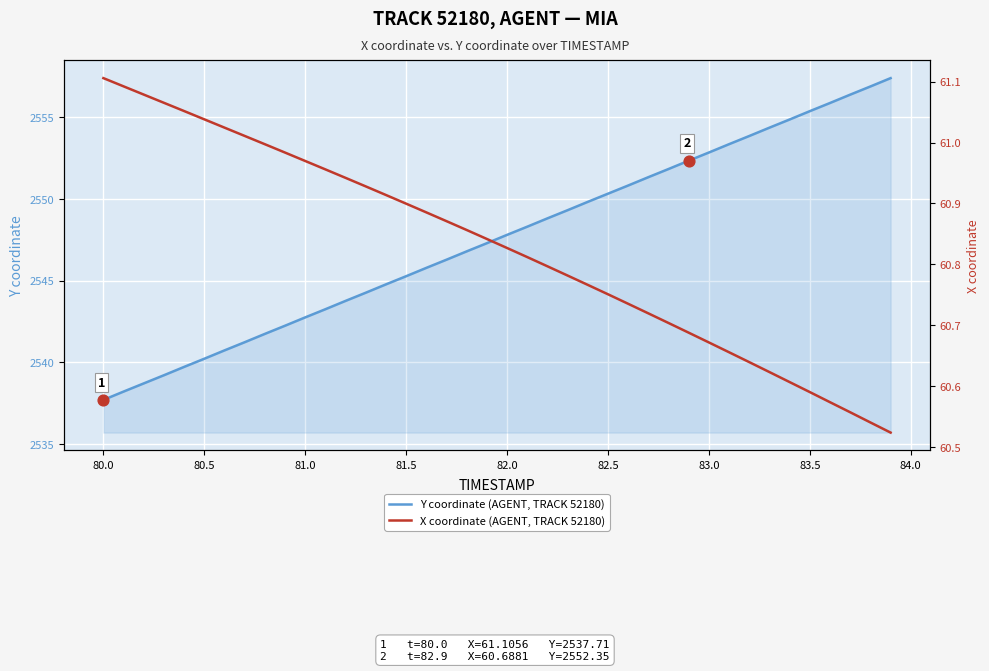

What is the maximum value for Y coordinate (AGENT, TRACK 52180)?

2557.4